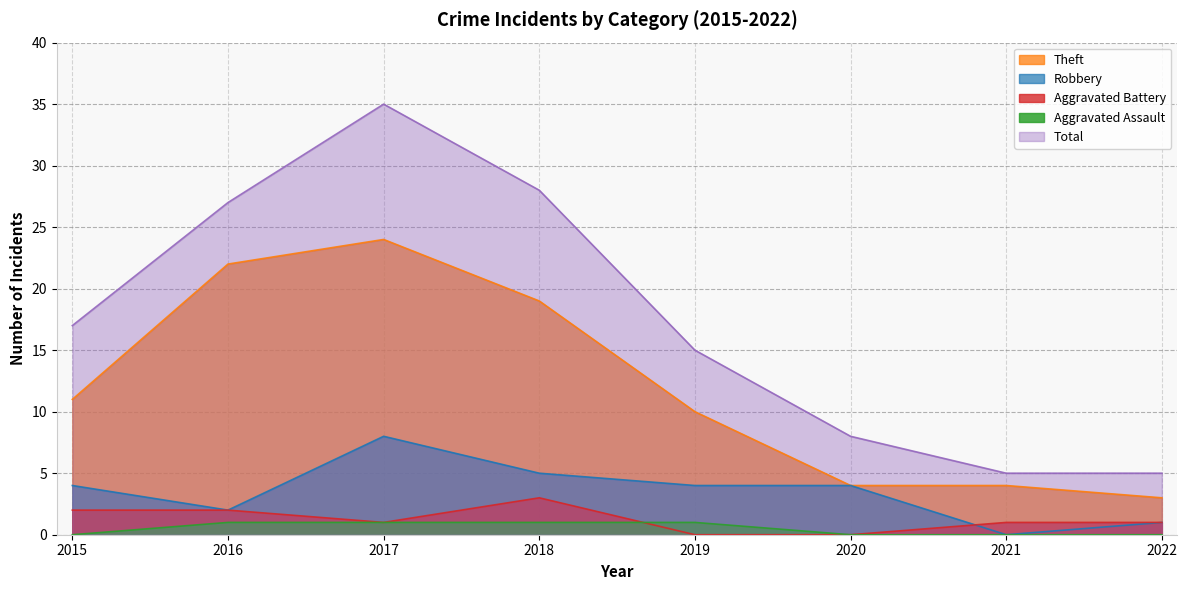

What is the value of the Theft point at the 4th from the left?

19